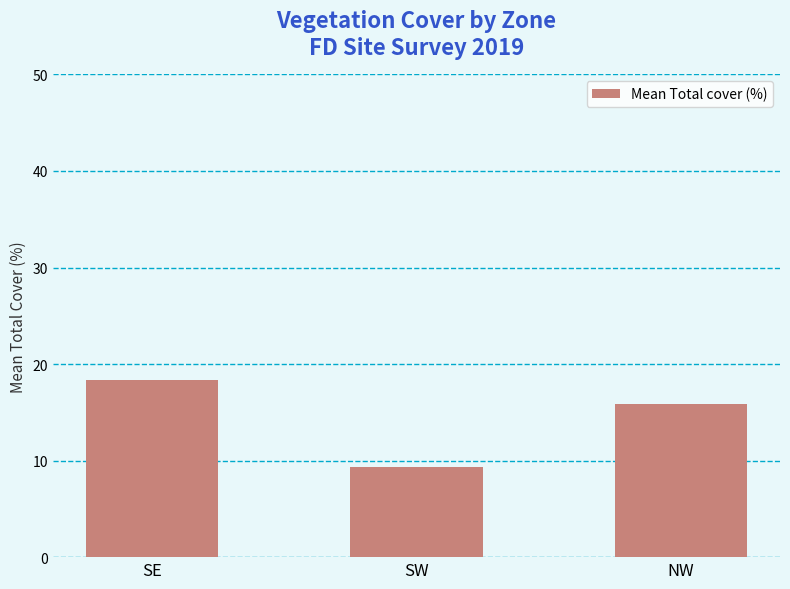

Reading left to right, what are all the values shown in this chart?

18.3	9.3	15.9